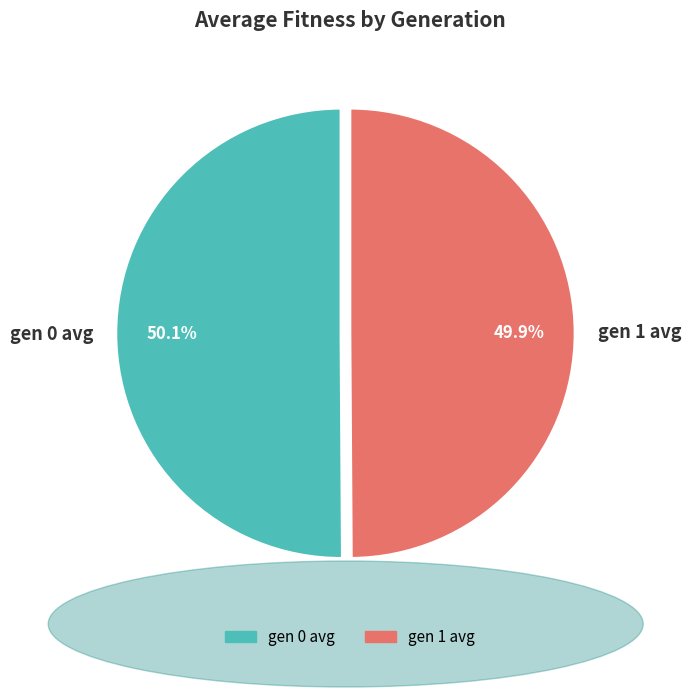

Count the number of slices in the pie.

2